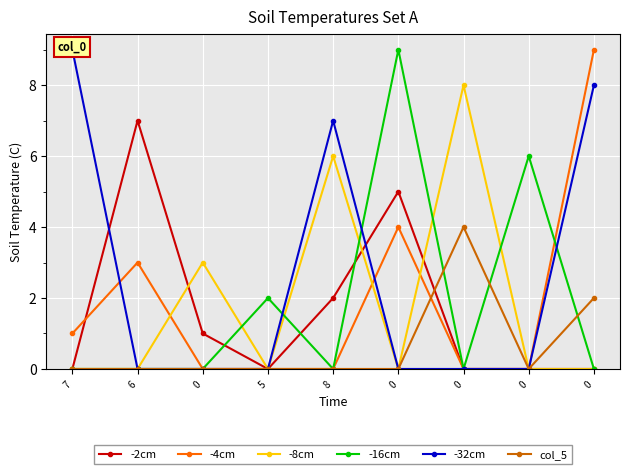

The value of -8cm at 0 is -4. True or false?

False